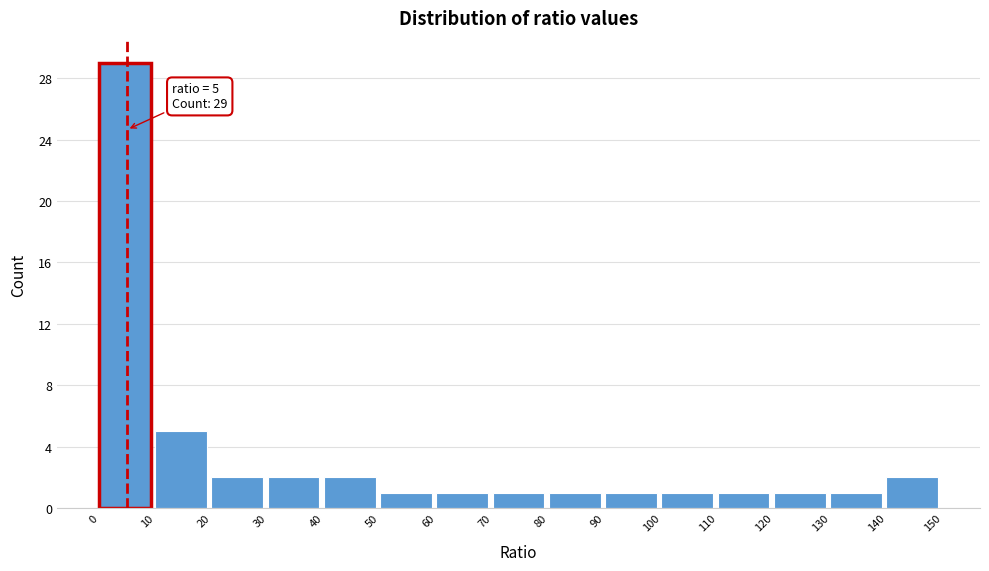

Which range on the x-axis has the tallest bar?

0 to 10